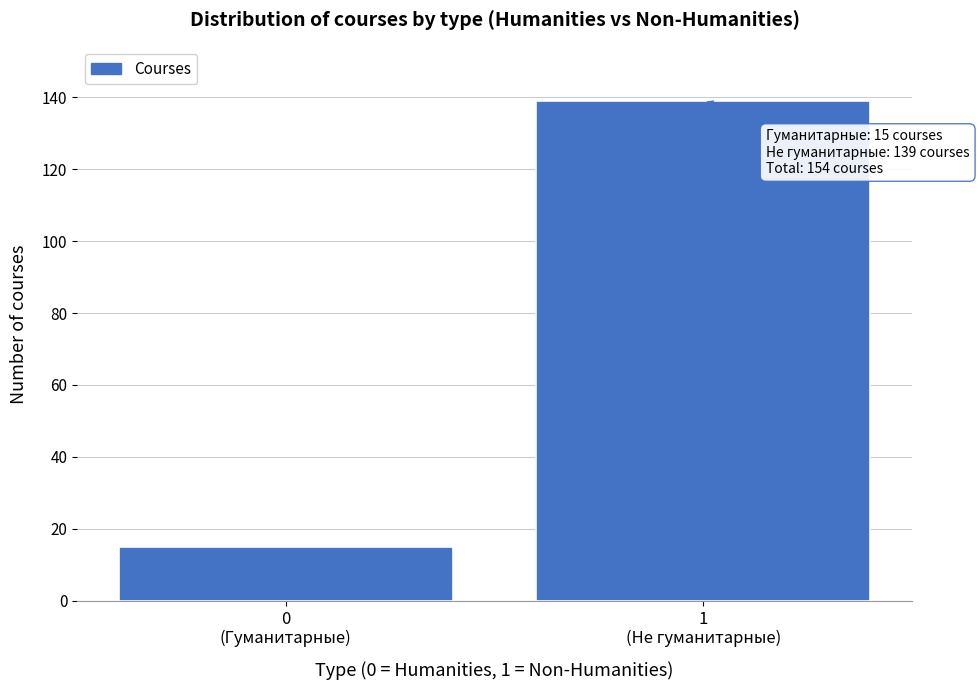

Reading right to left, list all the values displayed in this chart.

139	15